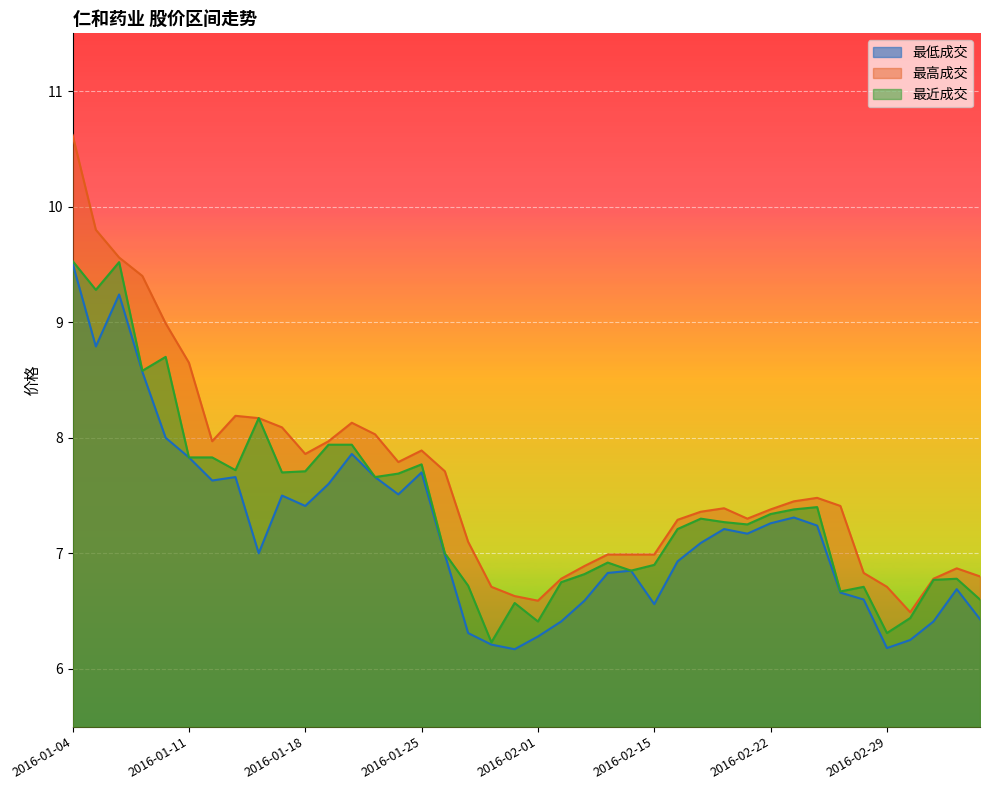

What is the spread (max minus min) of values at 2016-03-04?

0.4